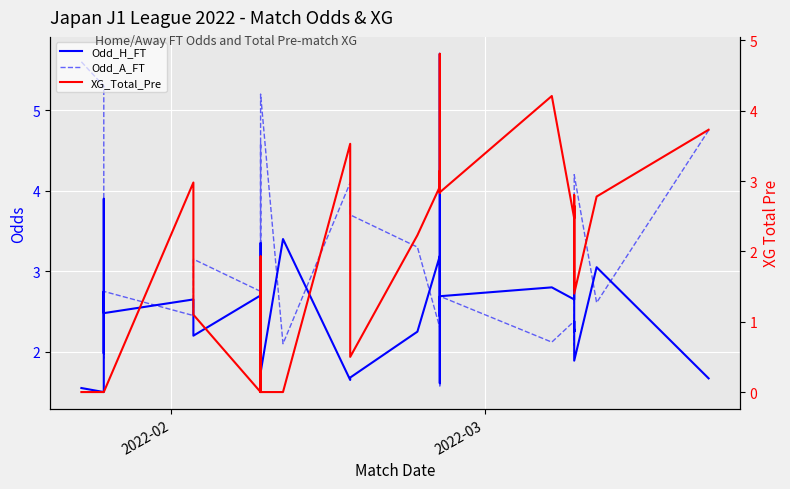

List the series in order of their peak value, highest first.

Odd_H_FT, Odd_A_FT, XG_Total_Pre